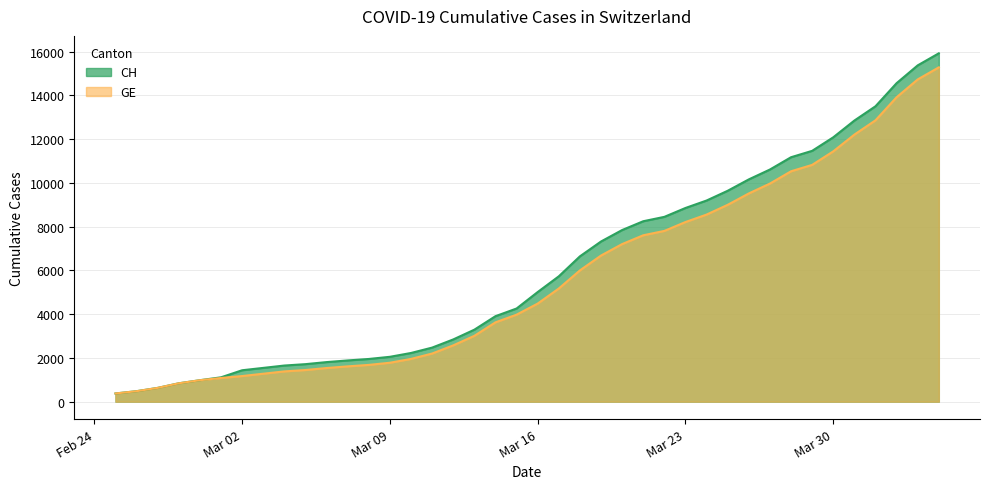

What is the maximum value shown in the chart?

15926